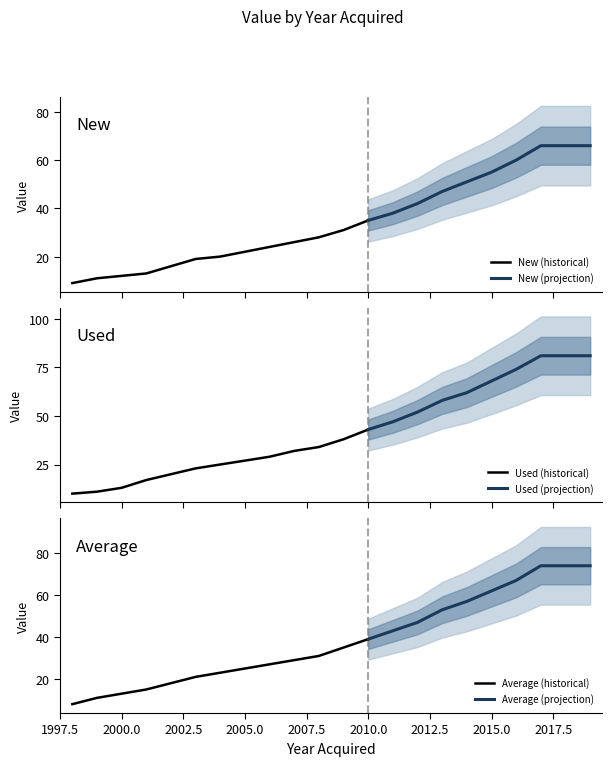

What is the sum of all Average values?

846